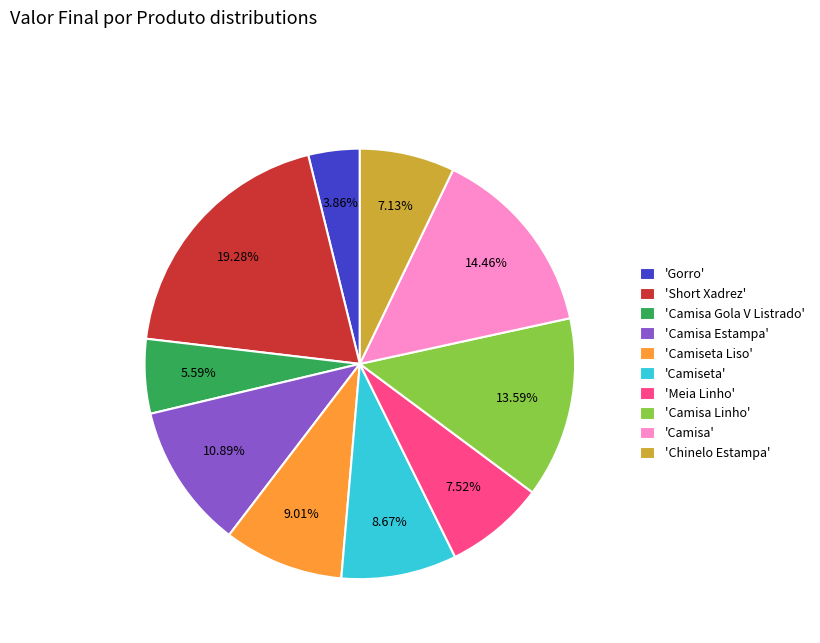

Is the sum of 'Gorro' and 'Chinelo Estampa' greater than half?

No